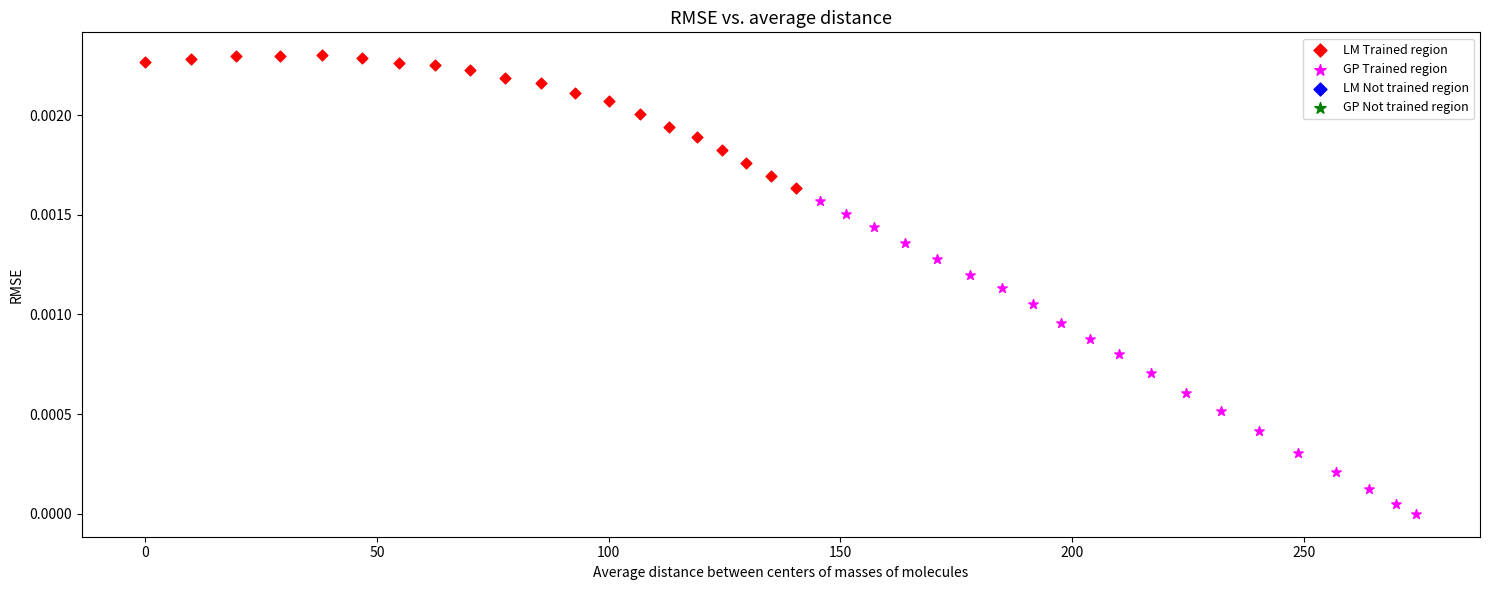

Which series reaches the maximum Y coordinate?

LM Trained region